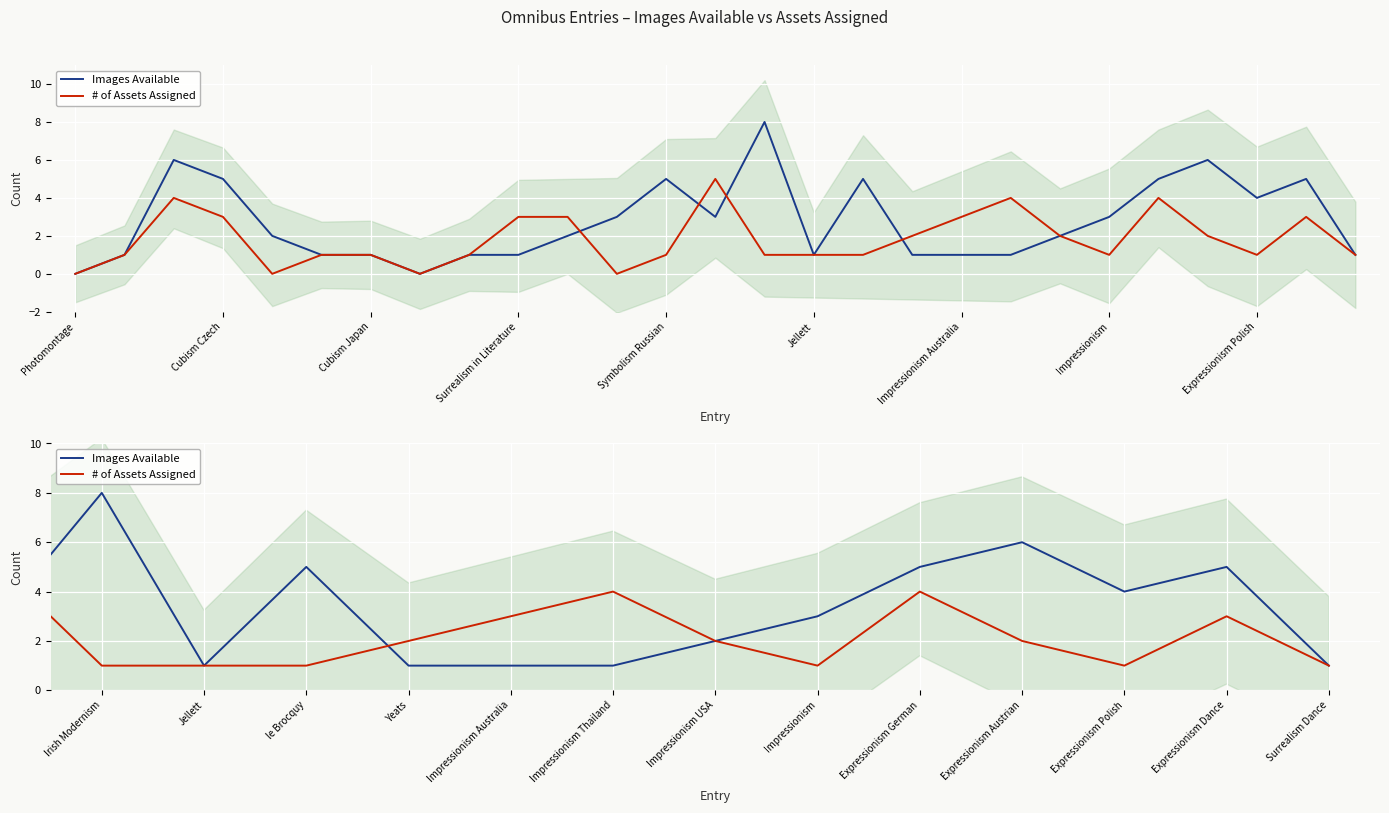

How many values in # of Assets Assigned are above zero?

23